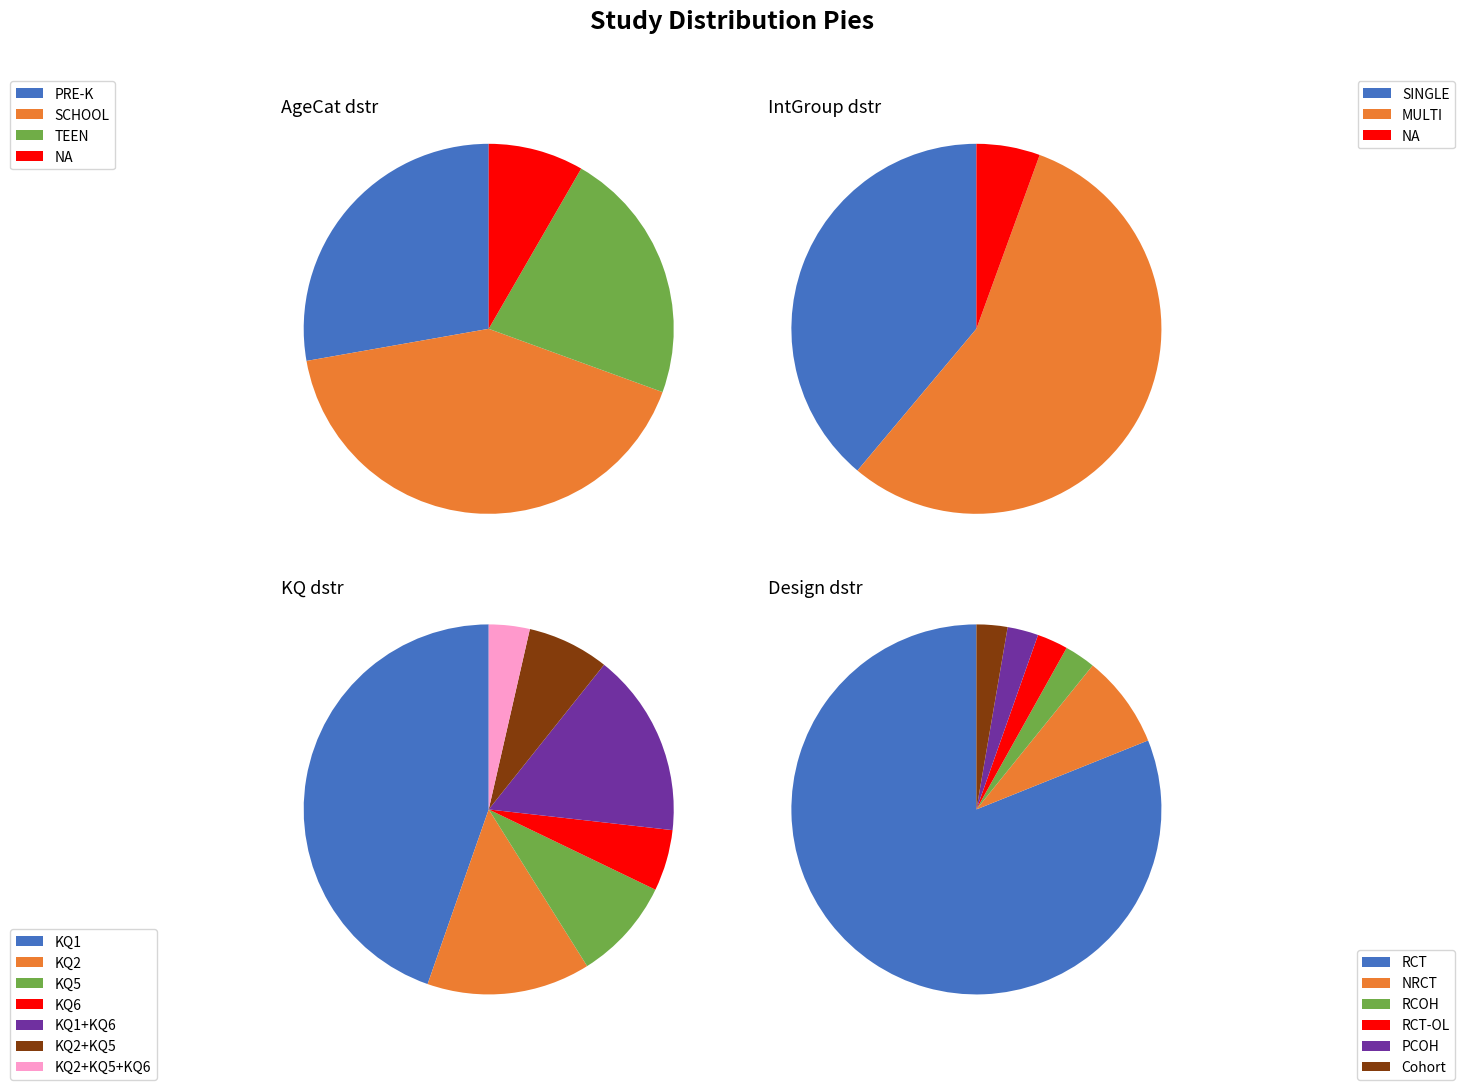

Is it true that KQ2,KQ5 is 6% of the pie?

True